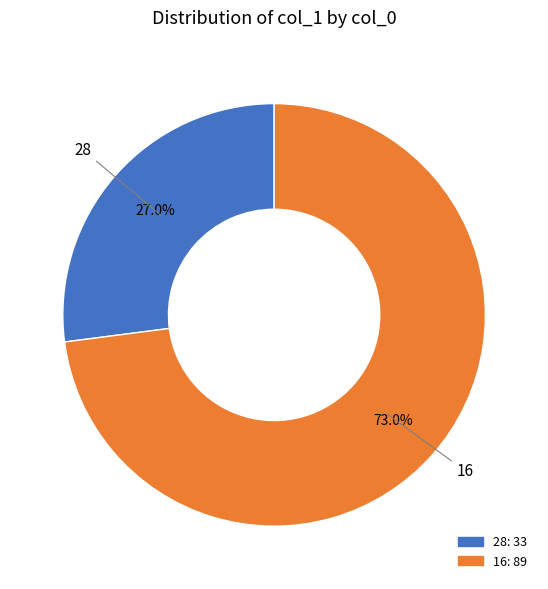

How many slices are in this pie chart?

2